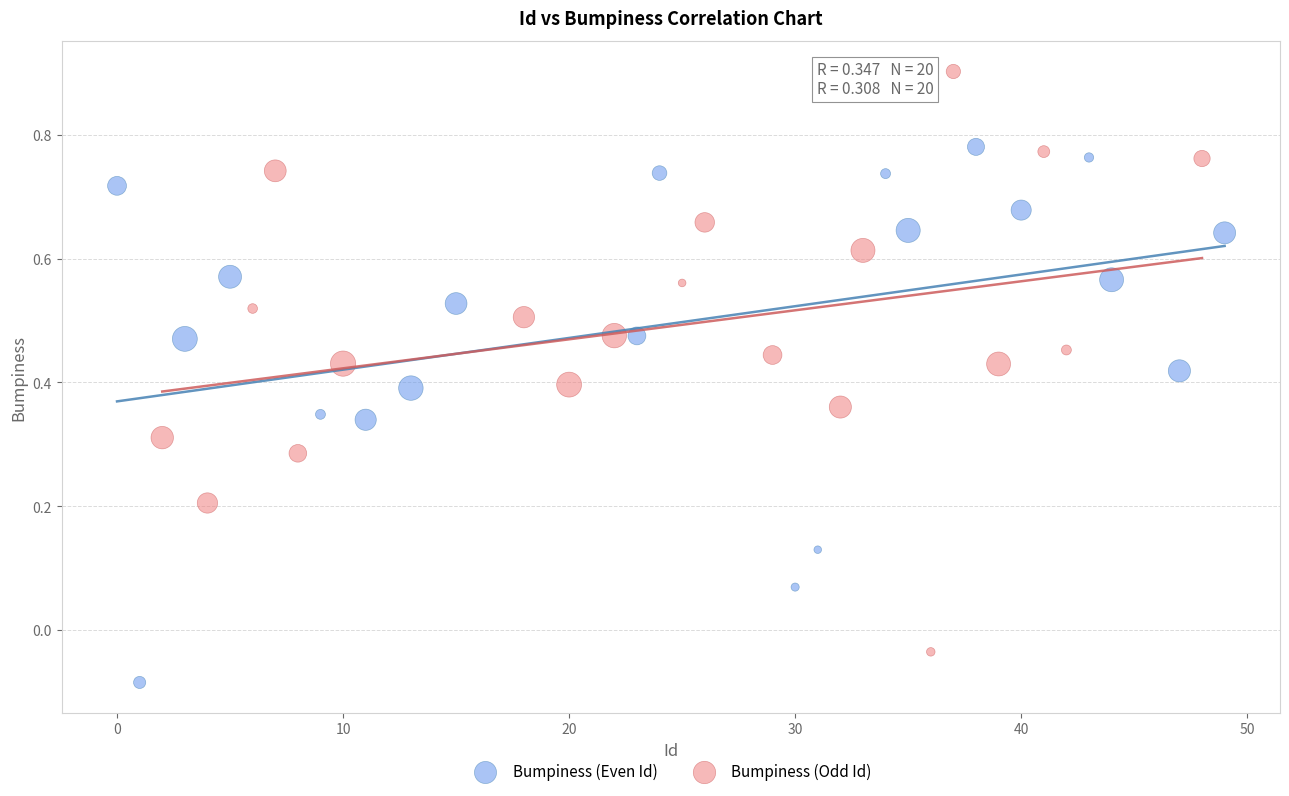

Which series reaches the maximum Y coordinate?

Bumpiness (Odd Id)